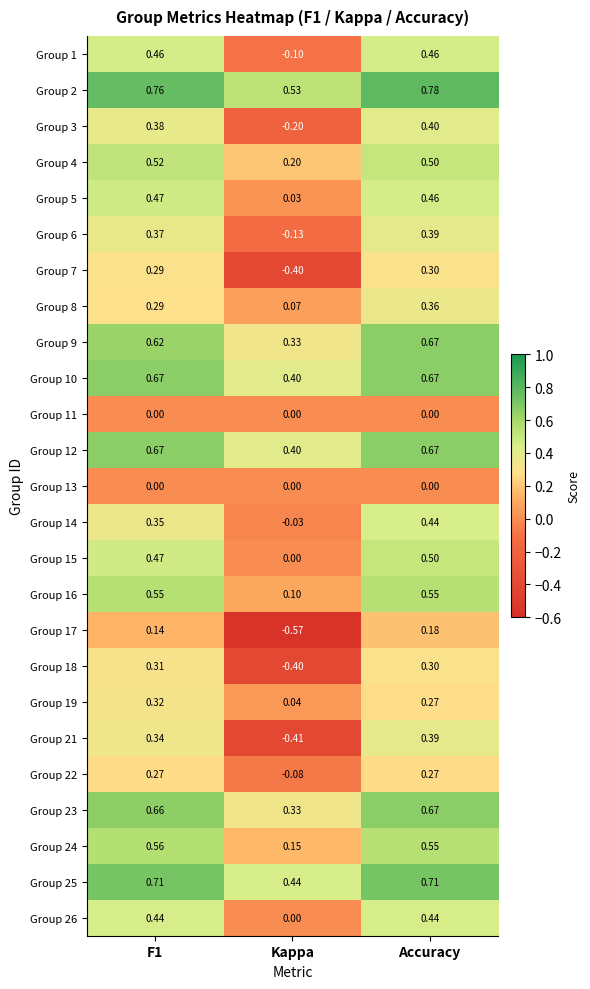

How many series are shown in this chart?

25